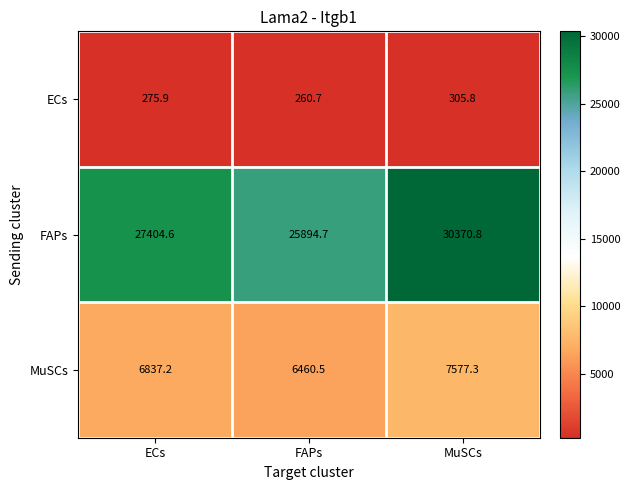

Reading left to right, list all the values displayed in this chart.

ECs: ECs=275.9	FAPs=260.7	MuSCs=305.8
FAPs: ECs=27404.6	FAPs=25894.7	MuSCs=30370.8
MuSCs: ECs=6837.2	FAPs=6460.5	MuSCs=7577.3